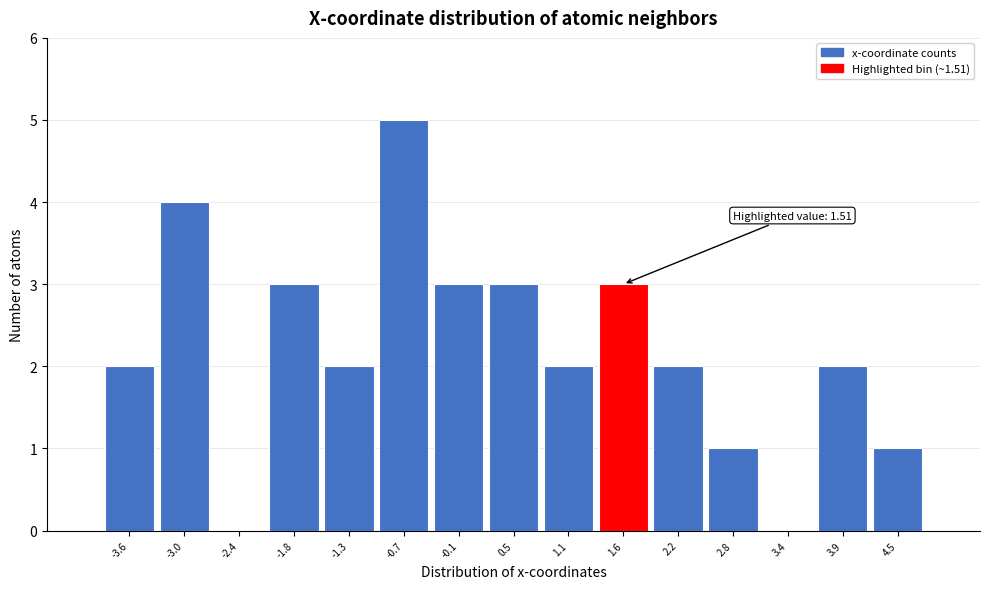

Over which range of the x-axis is the bar tallest?

-1.0 to -0.4